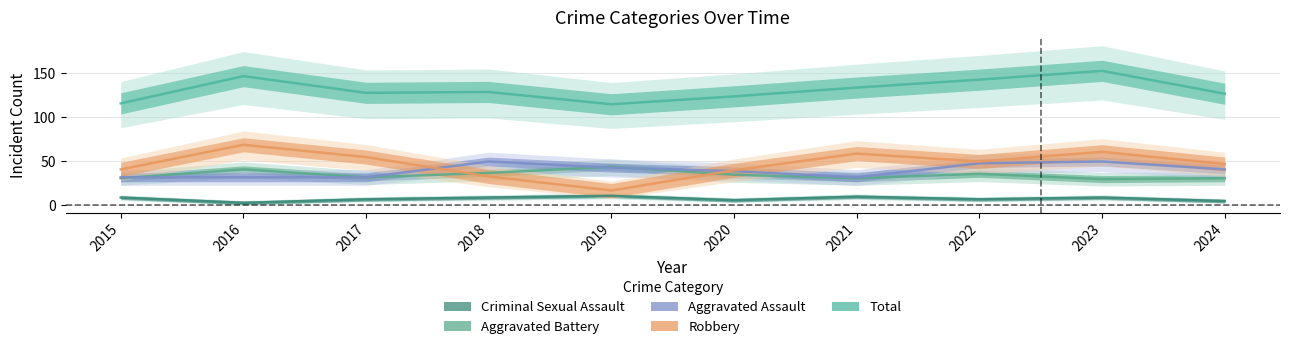

Which series has the largest range (max minus min)?

Robbery